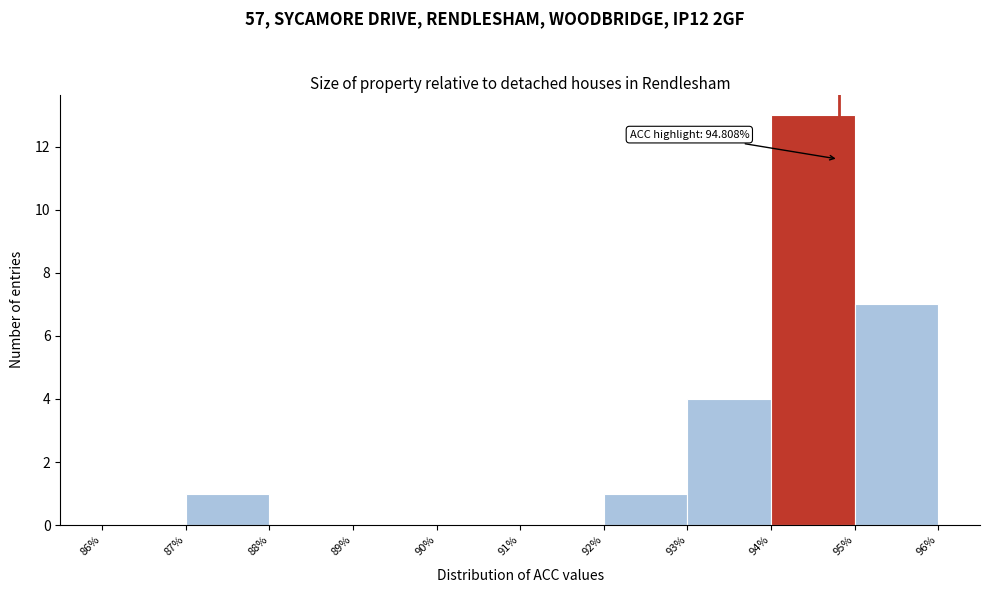

Which range on the x-axis has the tallest bar?

94% to 95%